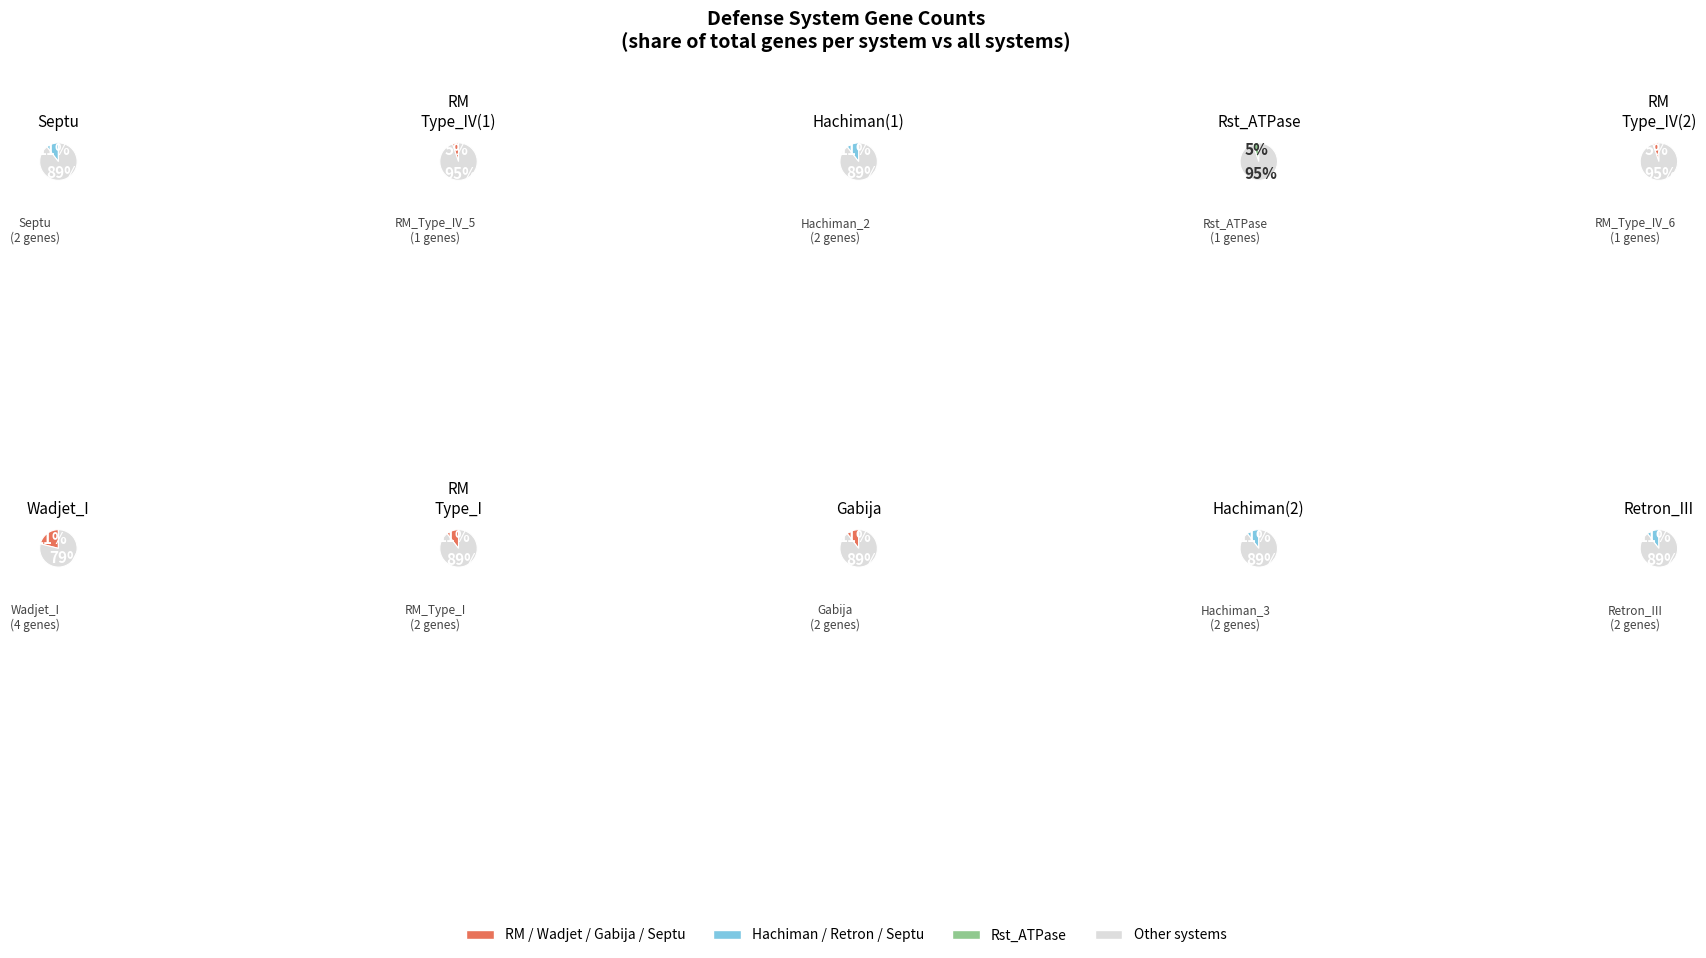

The RM_Type_I slice represents 17% of the pie. True or false?

False